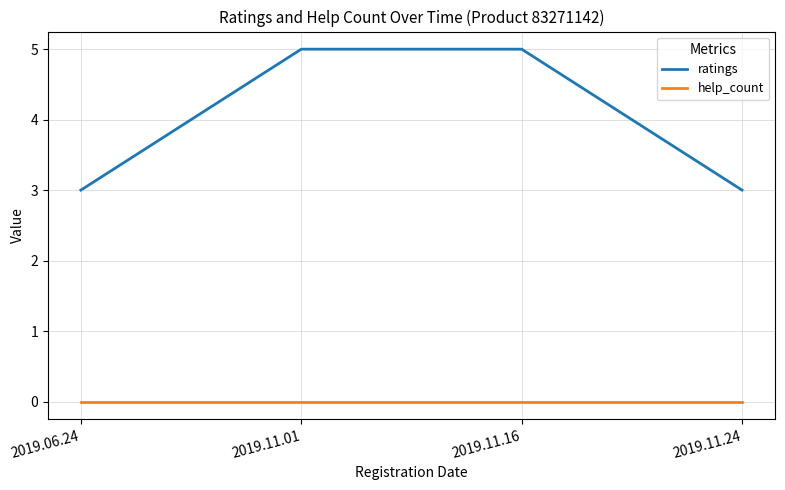

List the series in order of their overall mean, highest first.

ratings, help_count